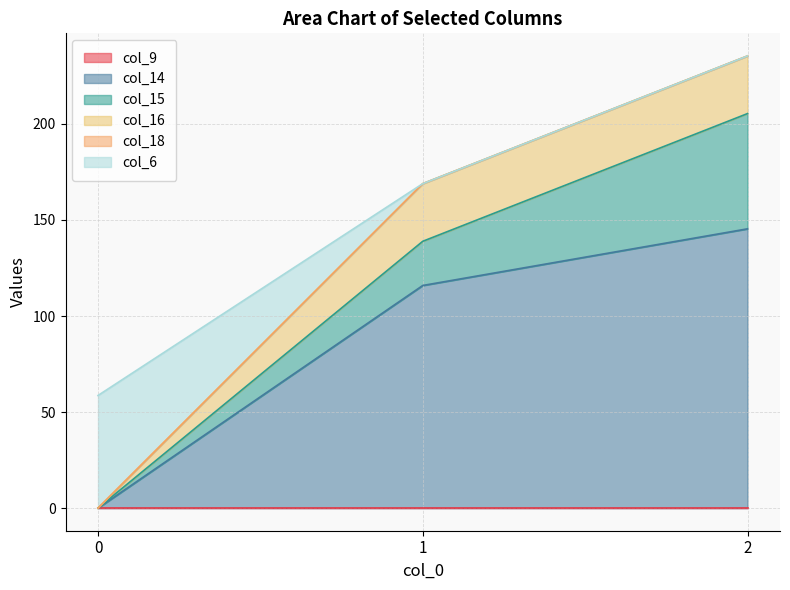

What is the maximum value shown in the chart?

145.4